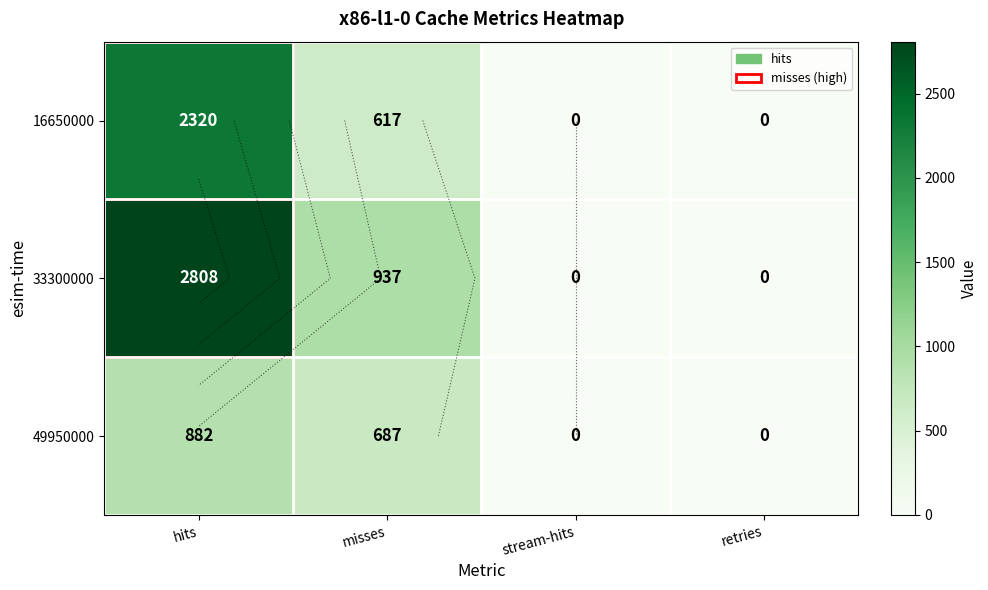

How many data points in 49950000 are less than 687?

2